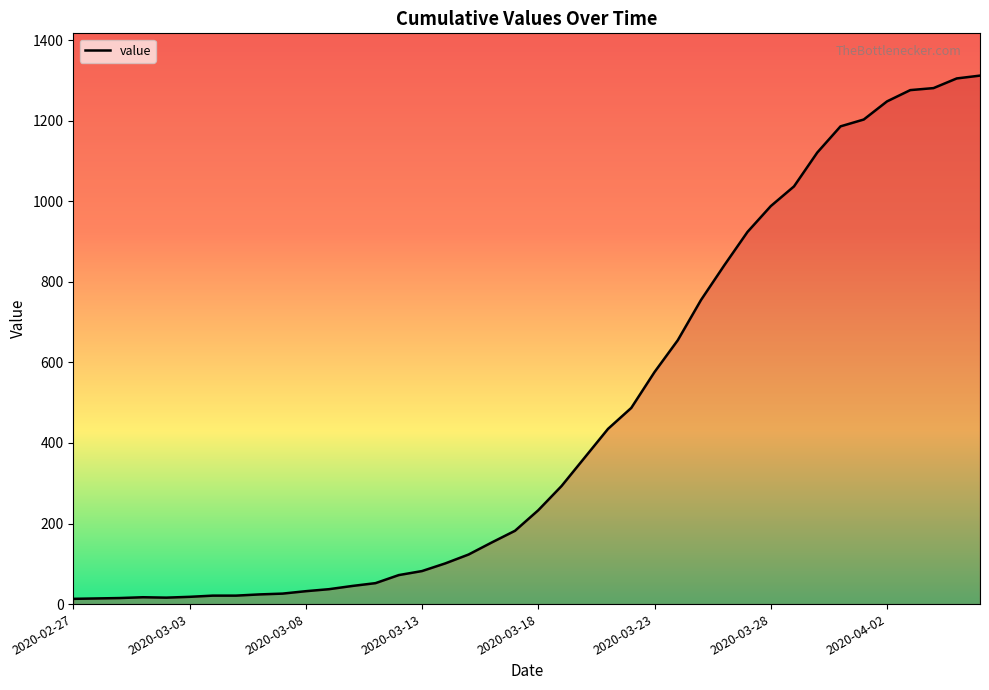

The chart shows a value of 182 at 2020-03-17. True or false?

True